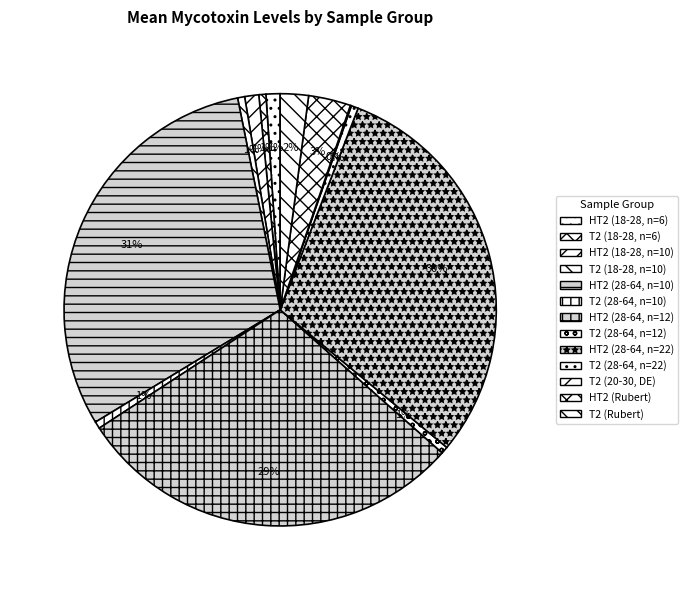

What is the total percentage of HT2 (28-64, n=22) and T2 (28-64, n=10)?

30.6%